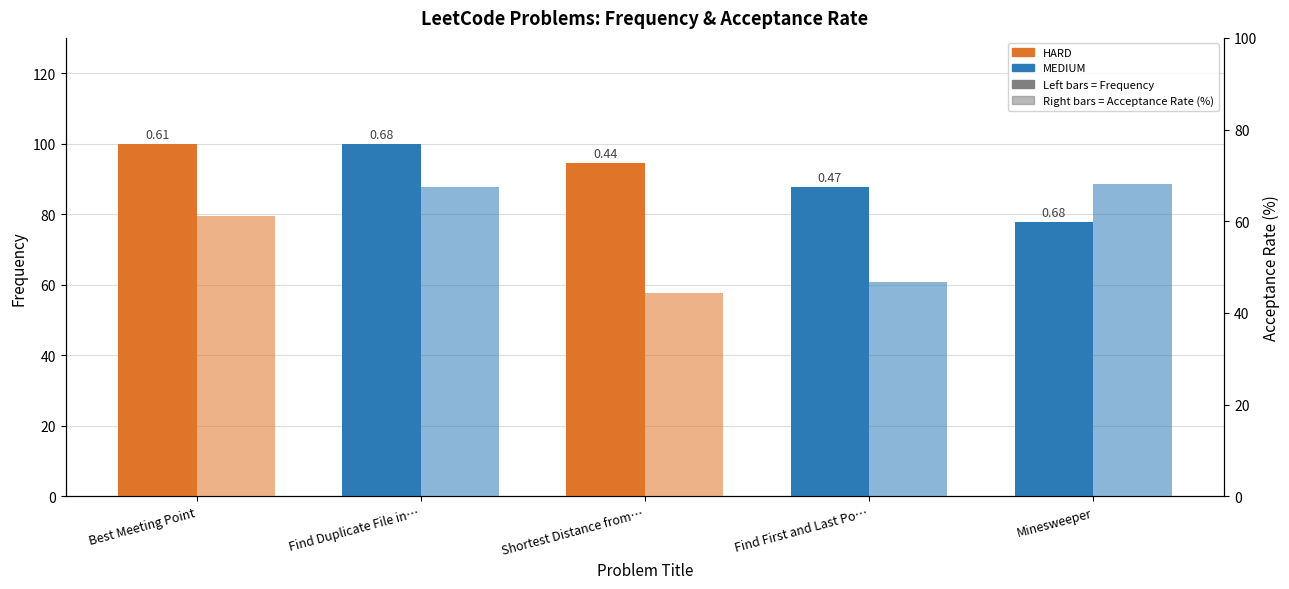

What is the average value of the Acceptance Rate (%) series?

57.6